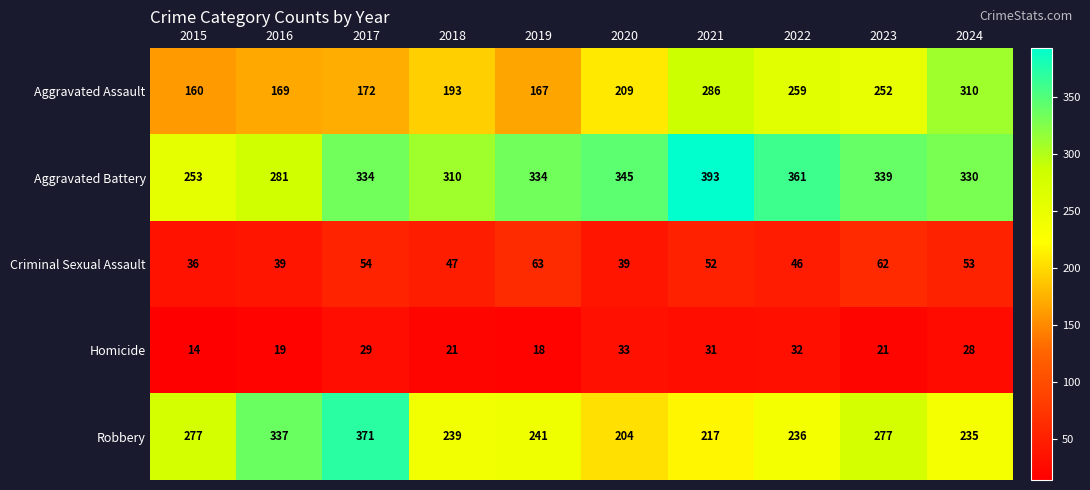

Is it true that Robbery equals 277 at 2023?

True